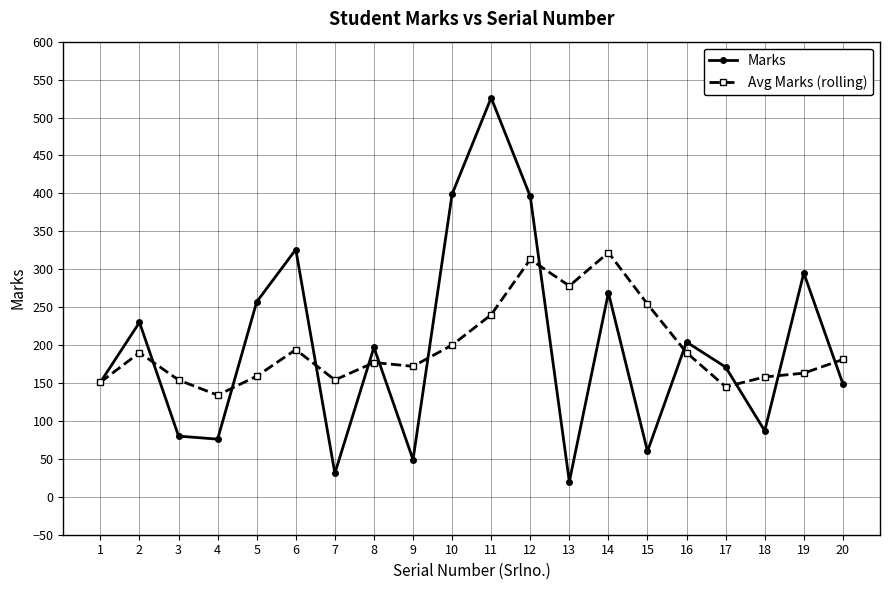

How many series are shown in this chart?

2